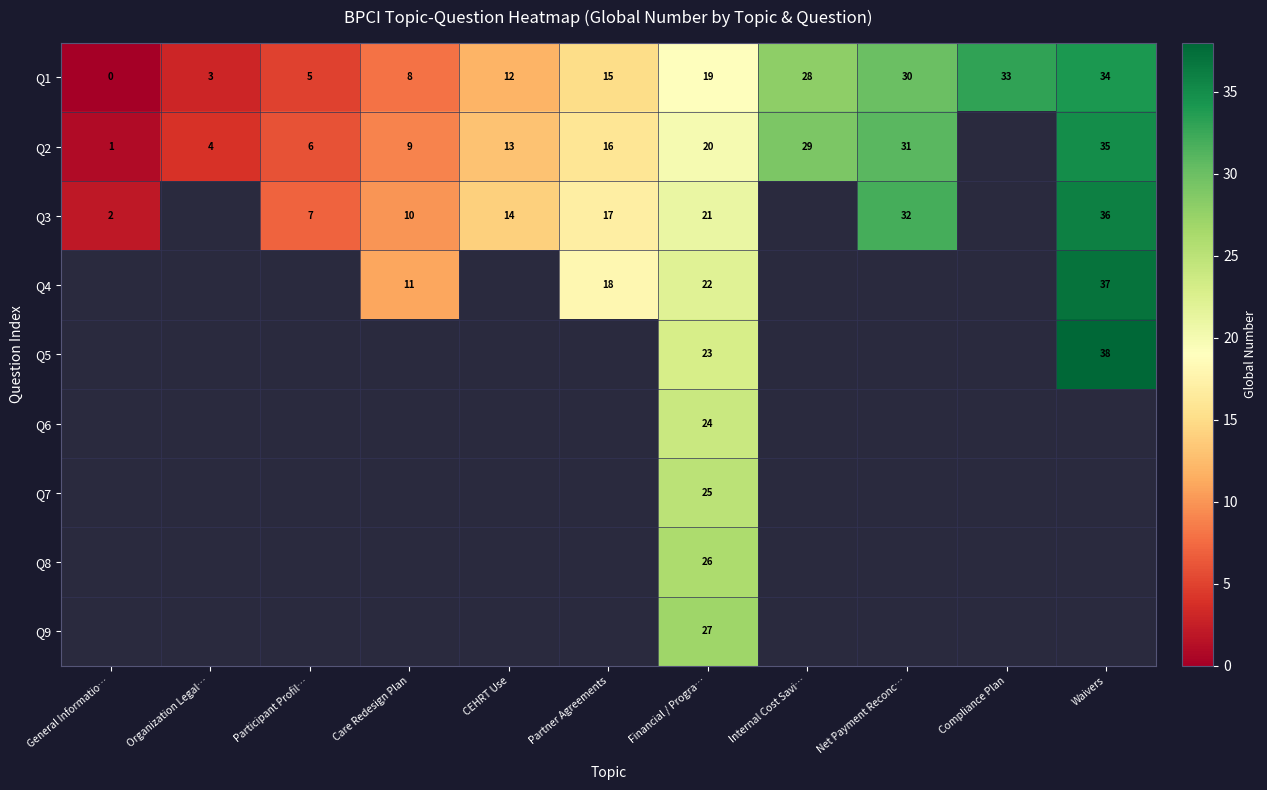

What is the difference between the maximum and minimum values in the Q1 series?

34